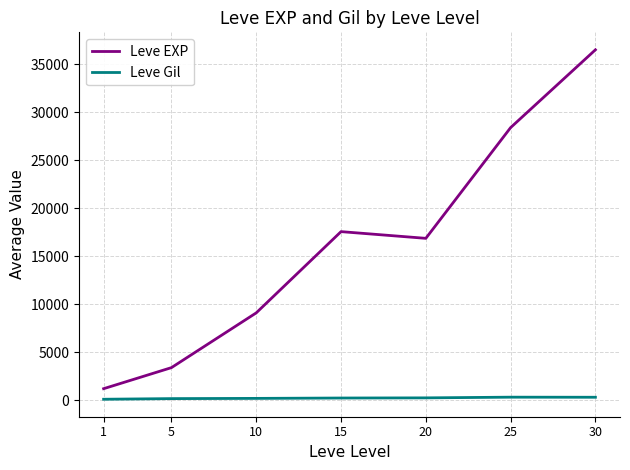

Which series has the largest range (max minus min)?

Leve EXP